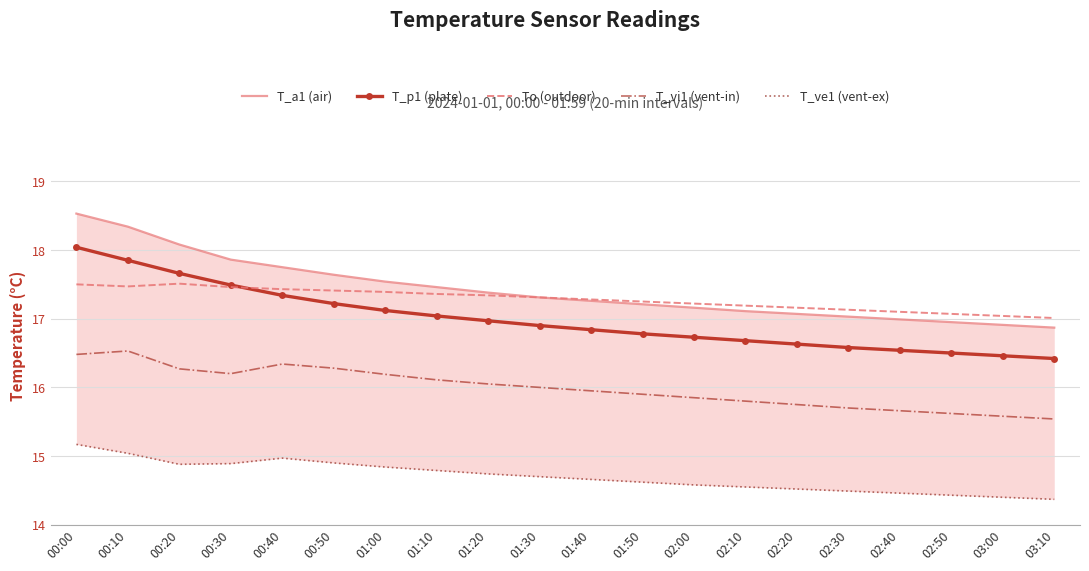

What is the difference between the T_vi1 (vent-in) values at 01:20 and 00:10?

0.5